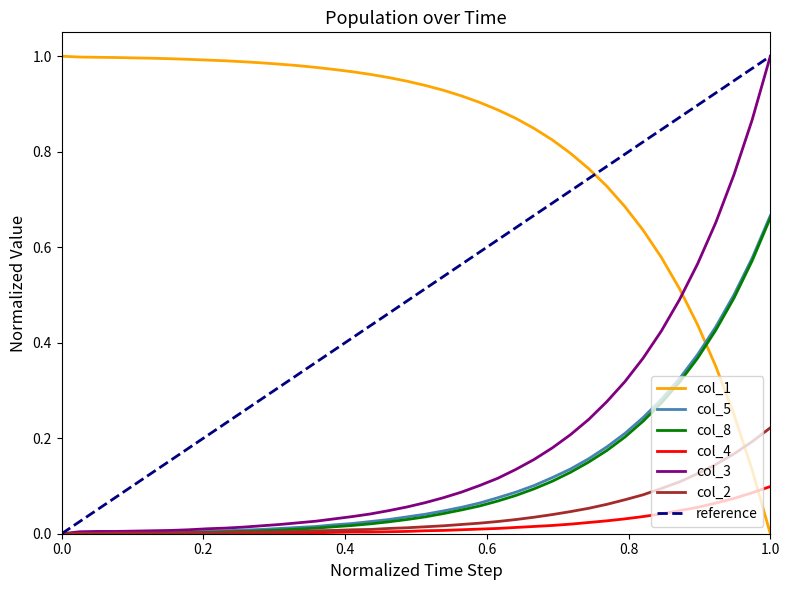

The col_4 series shows 0.1 at 1.0. True or false?

True